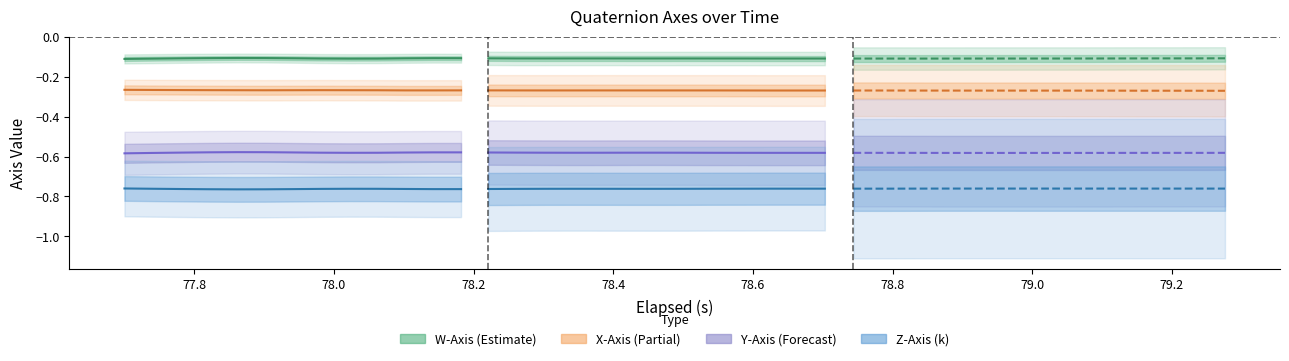

Rank the series by their average value, from highest to lowest.

W-Axis, X-Axis (i), Y-Axis (j), Z-Axis (k)